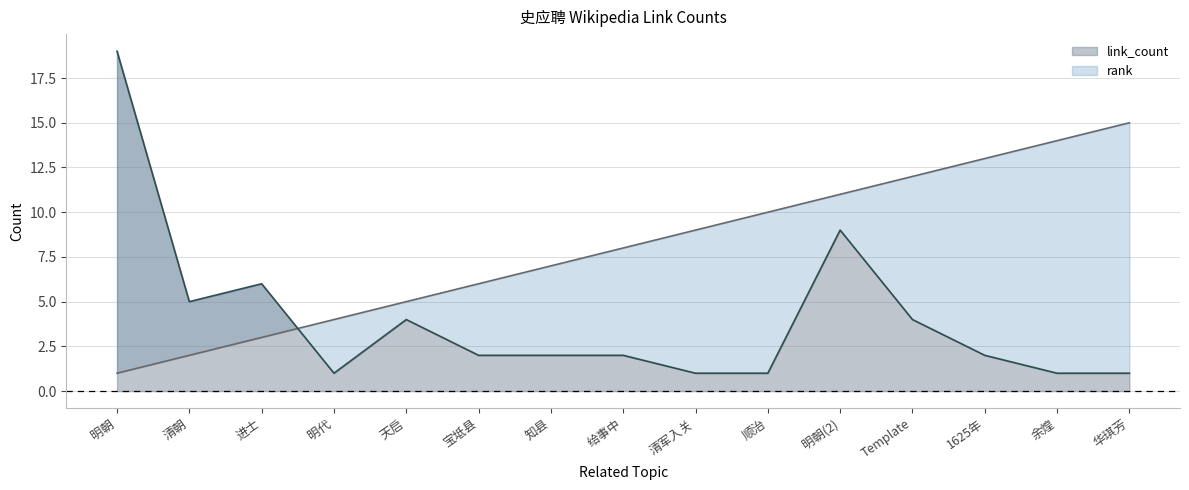

At how many categories does at least one series exceed 17?

1